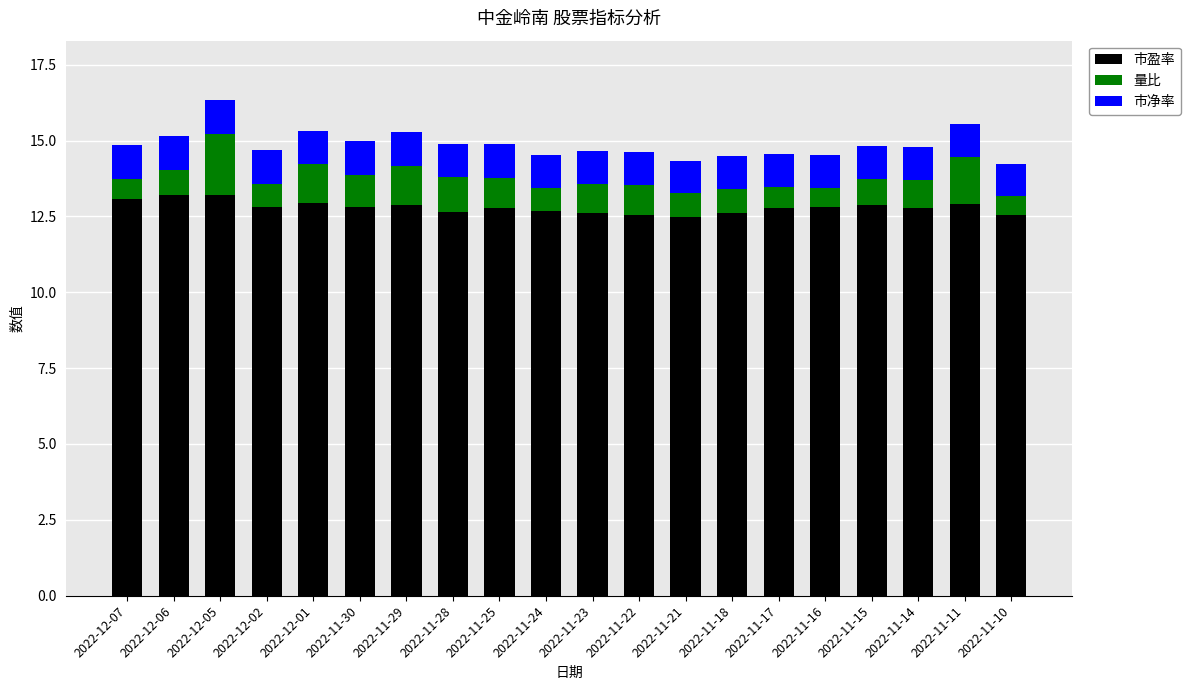

What is the sum of all 市盈率 values?

256.0